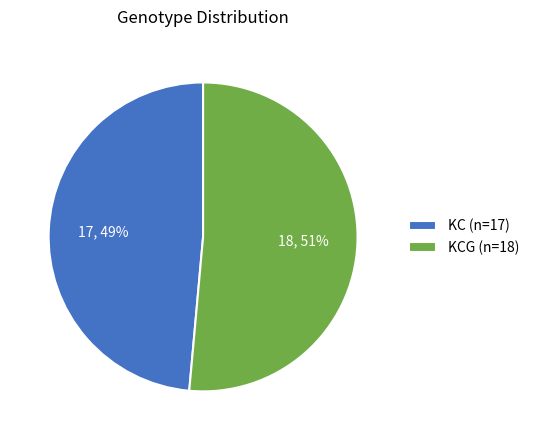

What percentage is the KC (n=17) slice, to the nearest percent?

49%